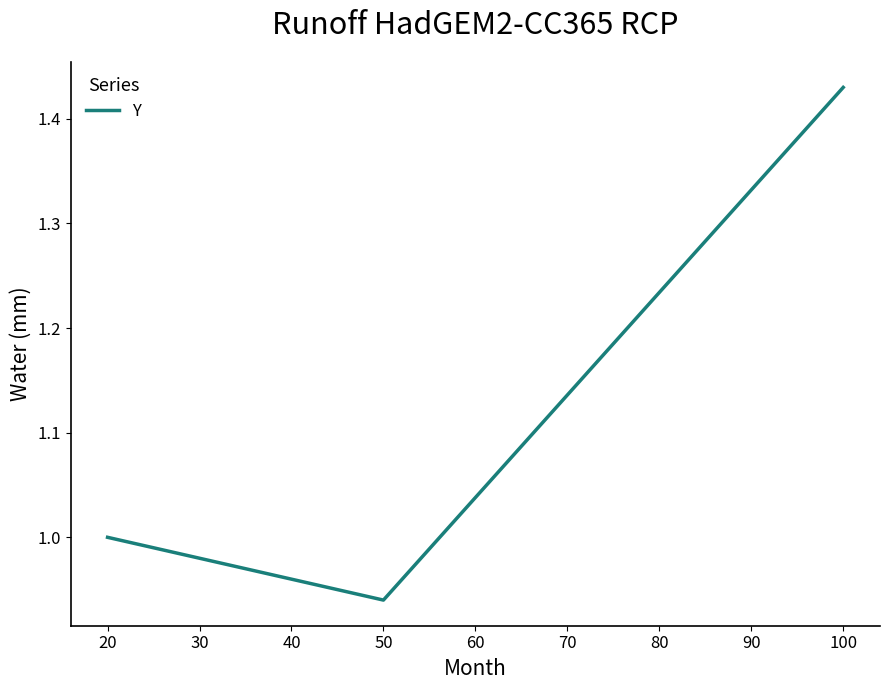

Between 20 and 100, which is larger?

100